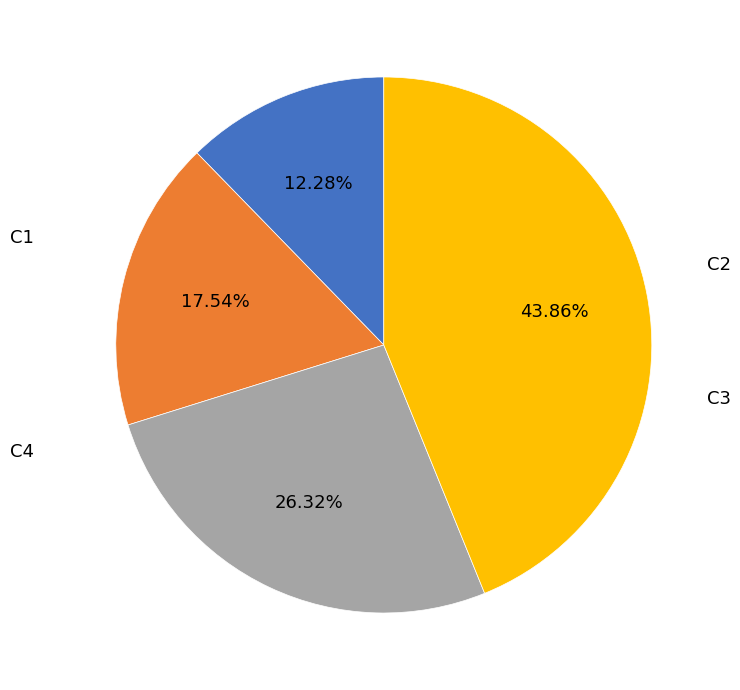

Count the number of slices in the pie.

4